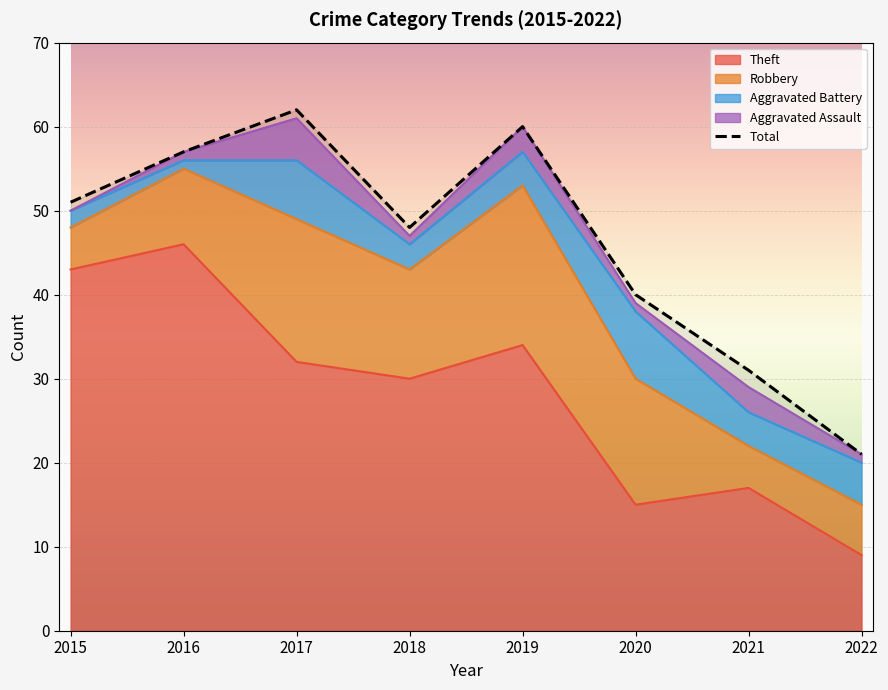

Which label corresponds to the smallest value in the chart?

2022